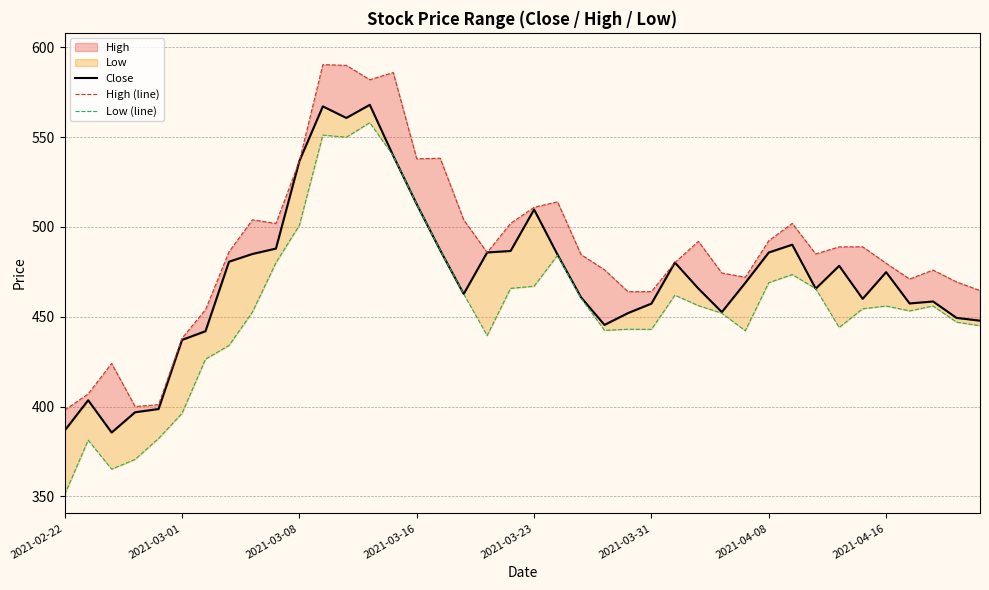

At which label does High (line) reach its minimum?

2021-02-22